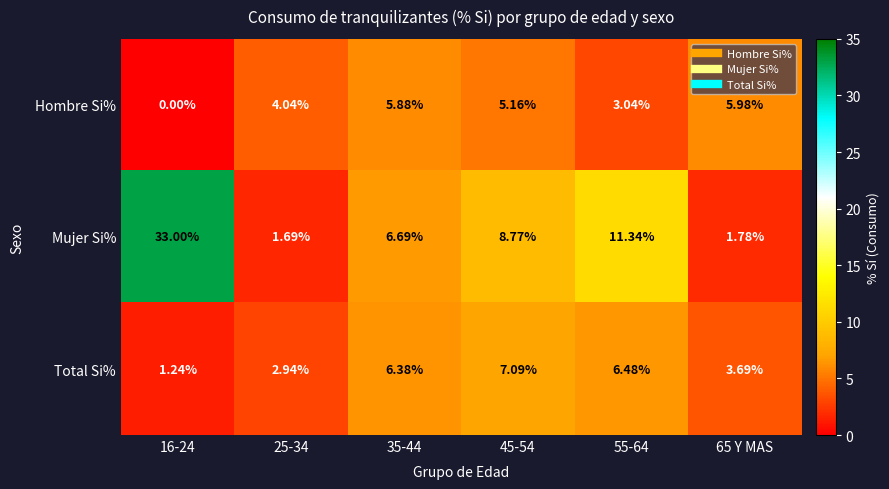

Which series has the widest spread of values?

Mujer Si%